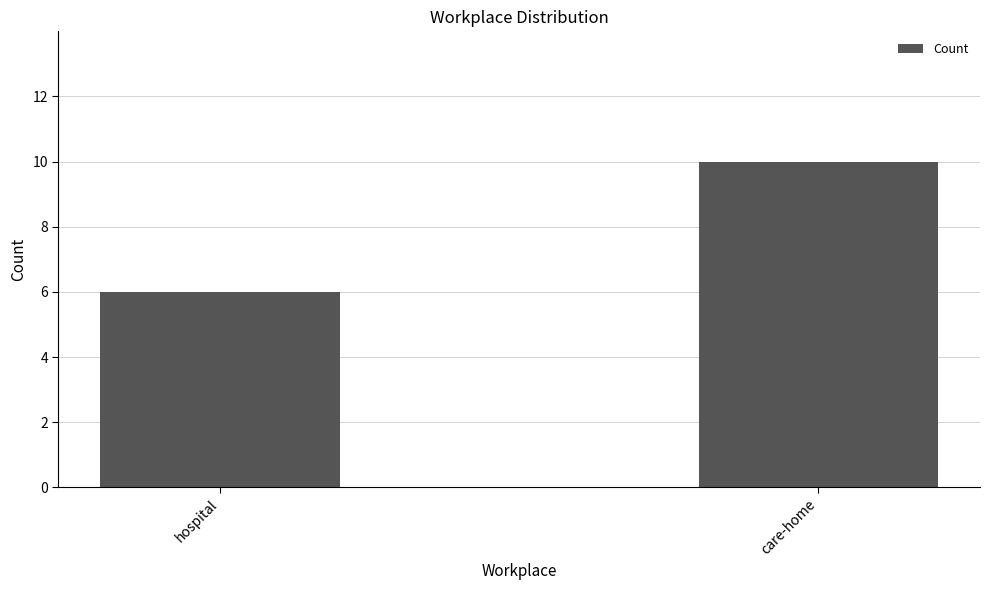

What is the maximum value shown in the chart?

10